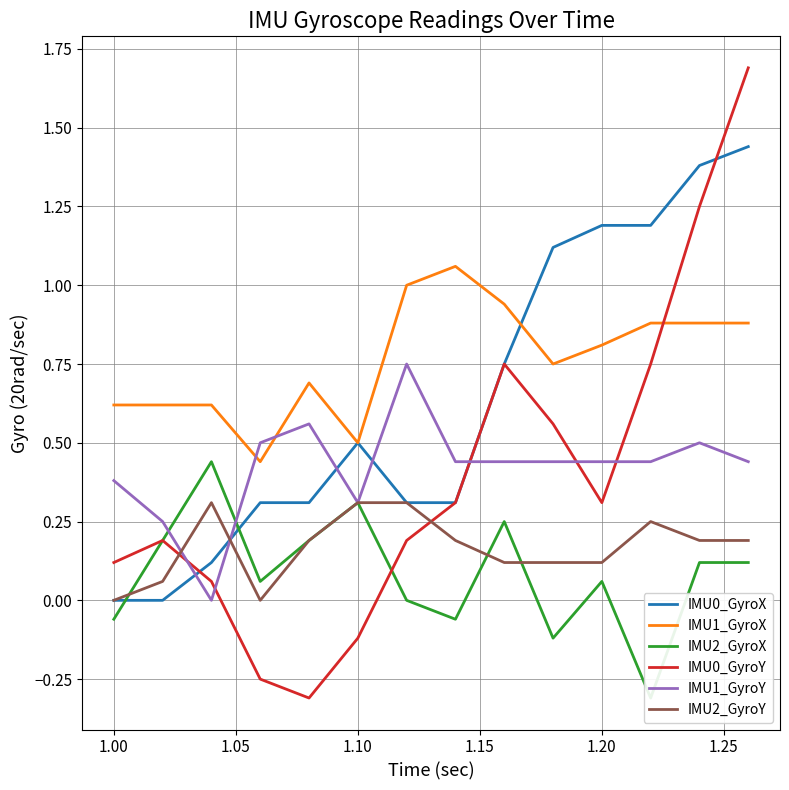

True or false: IMU1_GyroY has a value of 0.7 at 1.00.

False